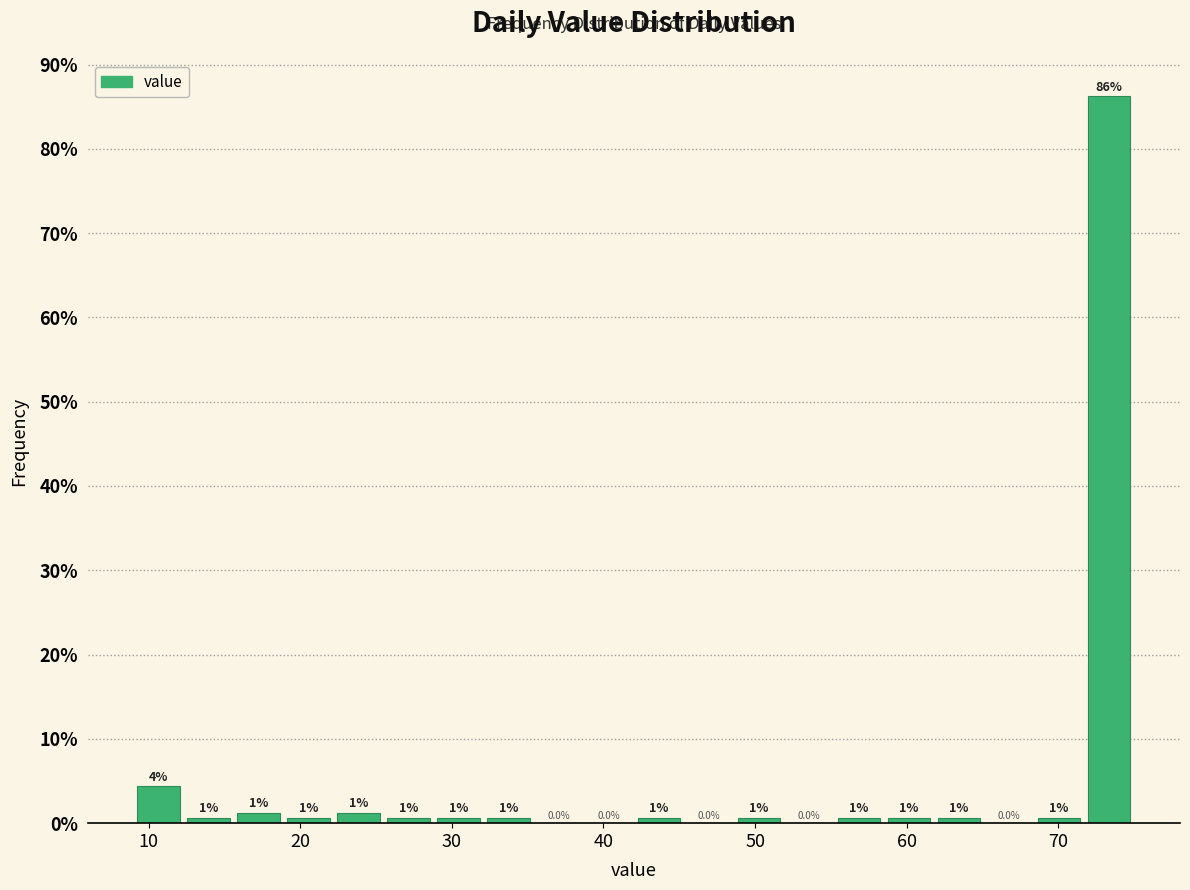

Around what value on the x-axis is the tallest bar? Give the approximate position of its centre, as read against the axis.

73